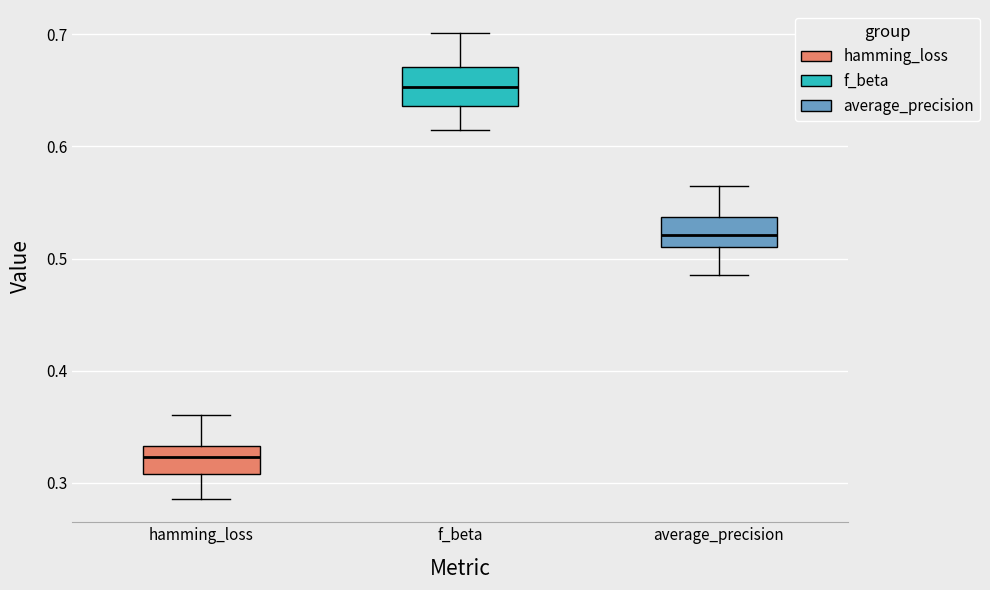

Which box has the highest median line?

f_beta